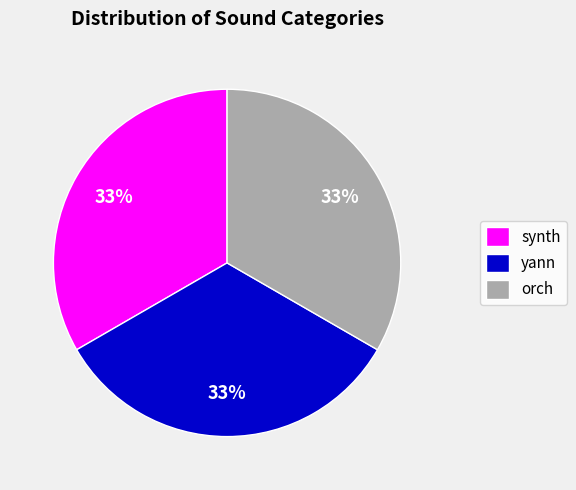

To the nearest percent, what portion does synth represent?

33%